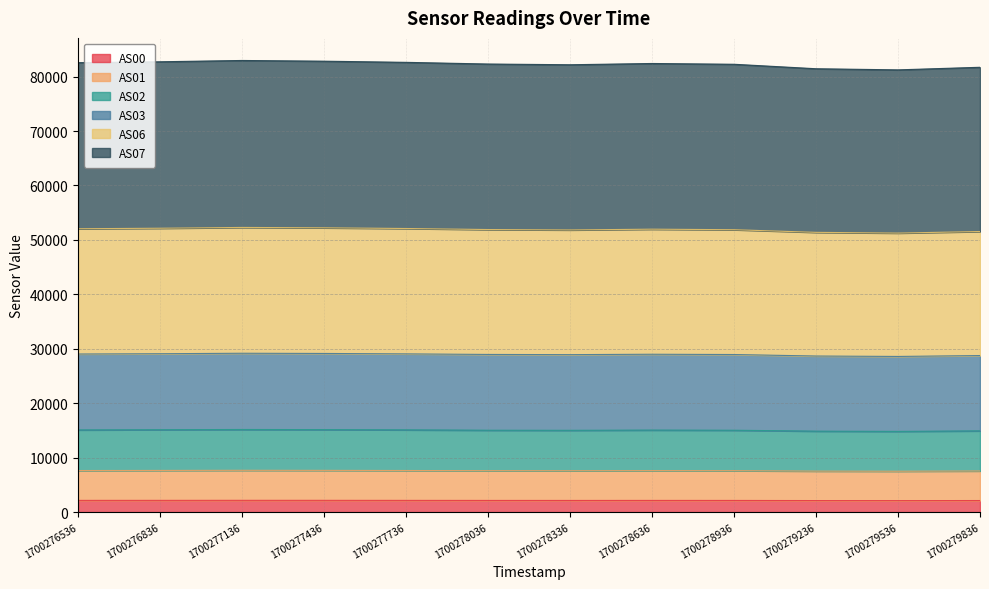

Rank the categories by AS01 value from lowest to highest.

1700279536, 1700279236, 1700279836, 1700278336, 1700278936, 1700278036, 1700278636, 1700276536, 1700277736, 1700276836, 1700277436, 1700277136